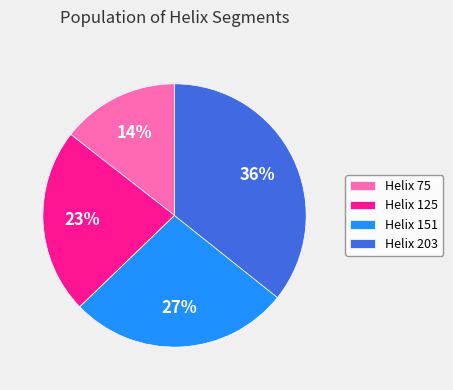

Is it true that Helix 203 is 25% of the pie?

False